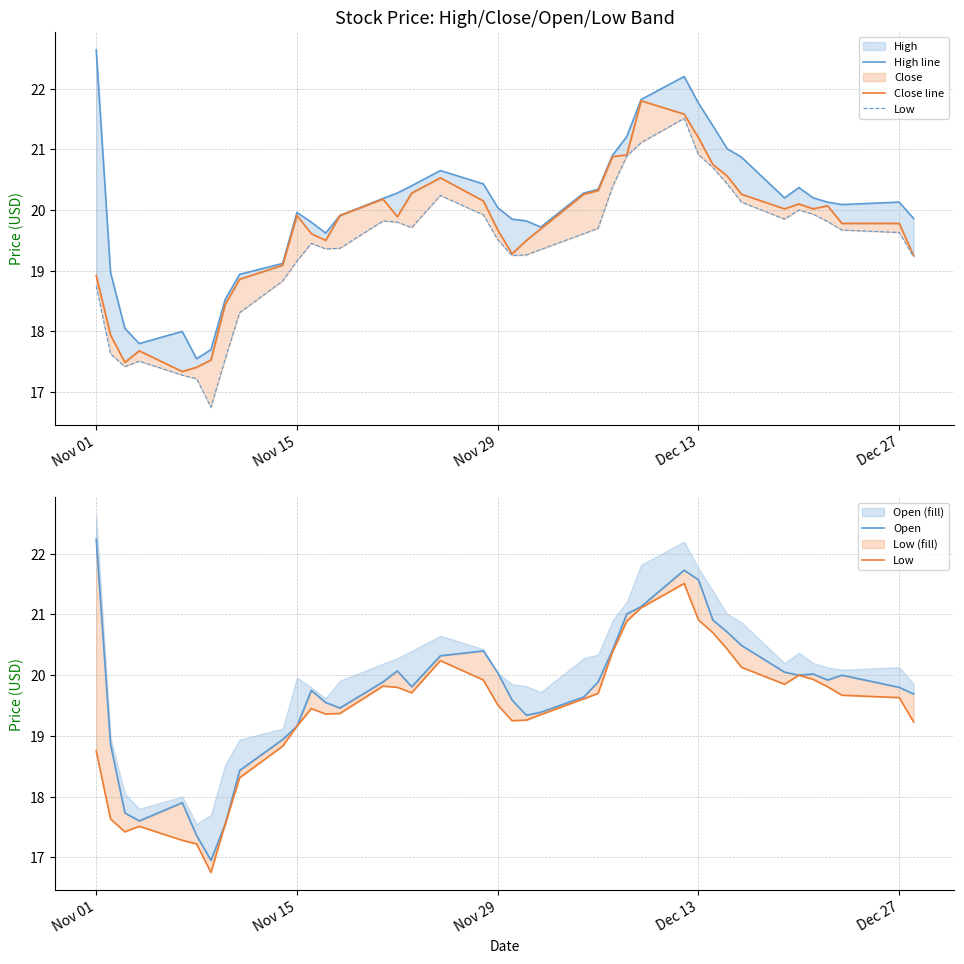

True or false: Open line has a value of 12.2 at Nov 29.

False